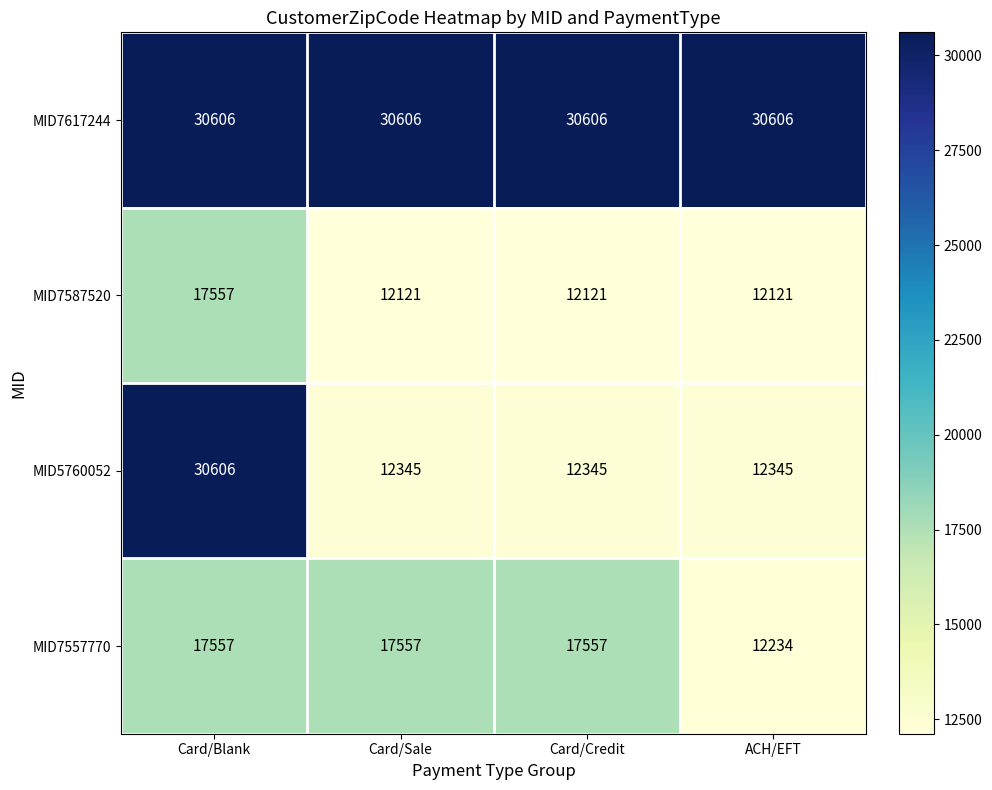

At ACH/EFT, list the series in order from largest to smallest.

MID7617244, MID5760052, MID7557770, MID7587520